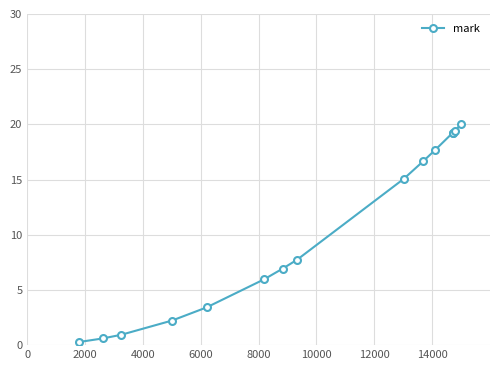

What is the value of the 11th point from the left?

17.7